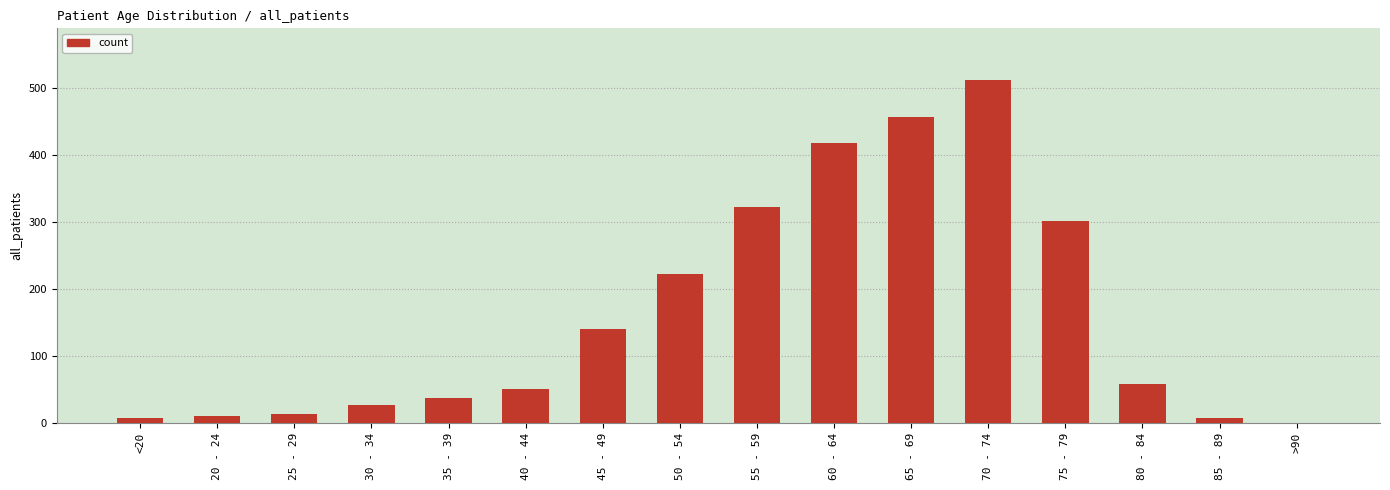

How many values are above zero?

15